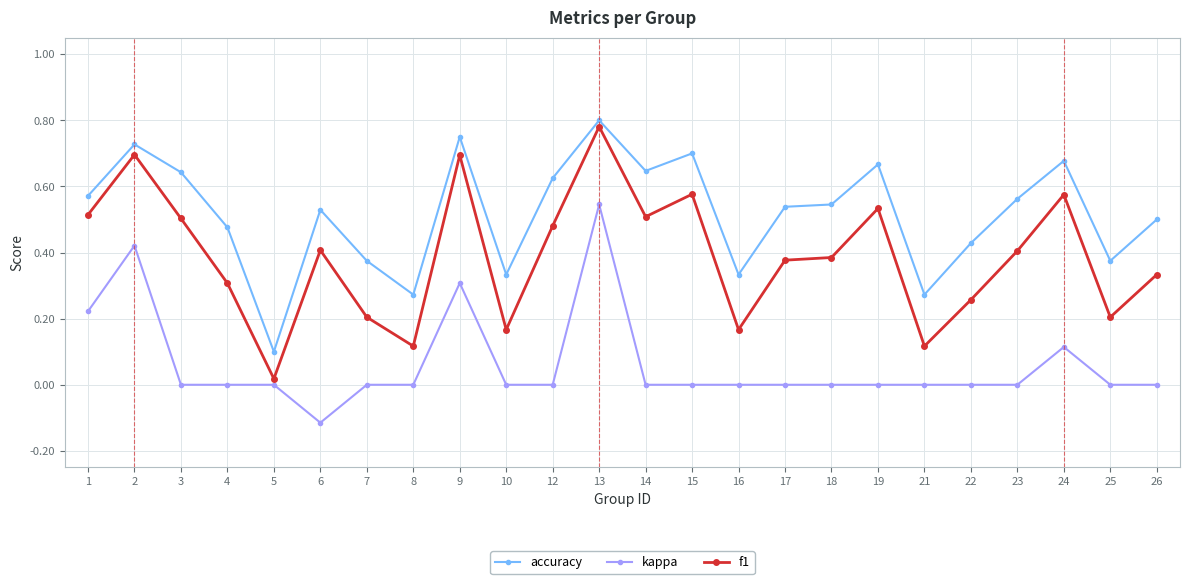

True or false: f1 has a value of 0.2 at 10.

True